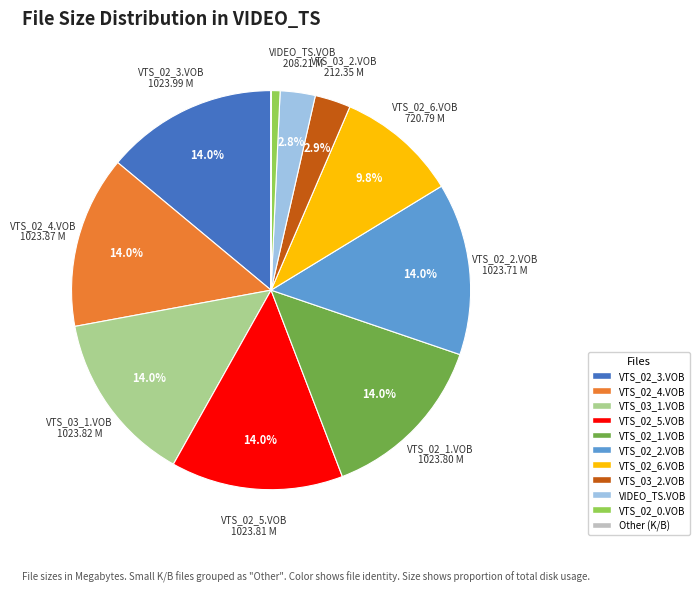

Combined, do VTS_02_3.VOB and VTS_02_1.VOB account for over 50%?

No